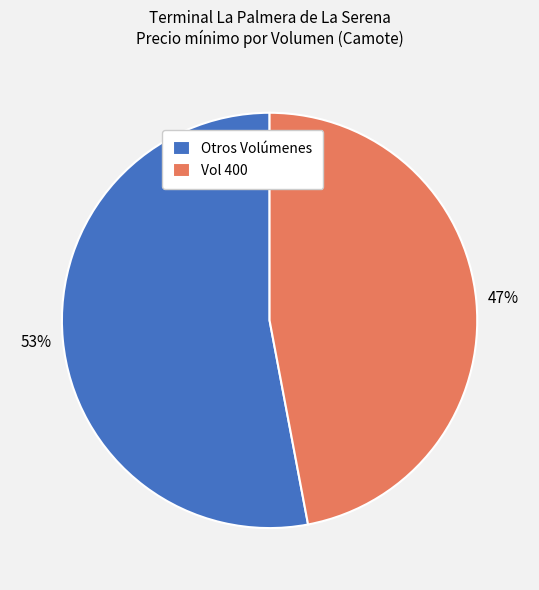

Rank the categories by value from highest to lowest.

Otros Volúmenes, Vol 400